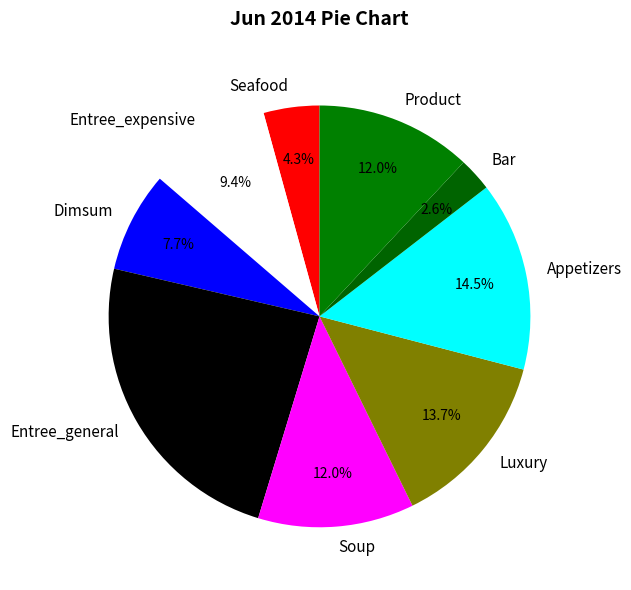

What is the smallest slice in the pie chart?

Bar